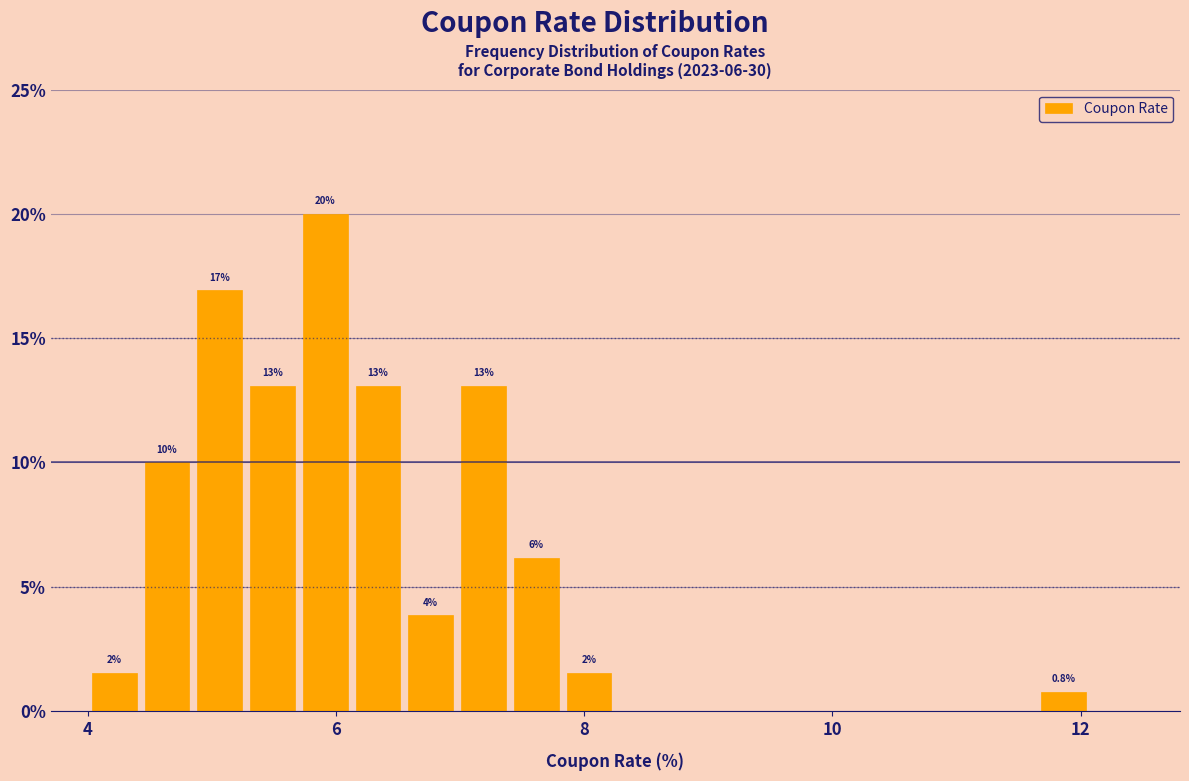

Read against the x-axis, roughly where is the centre of the tallest bar?

6.0